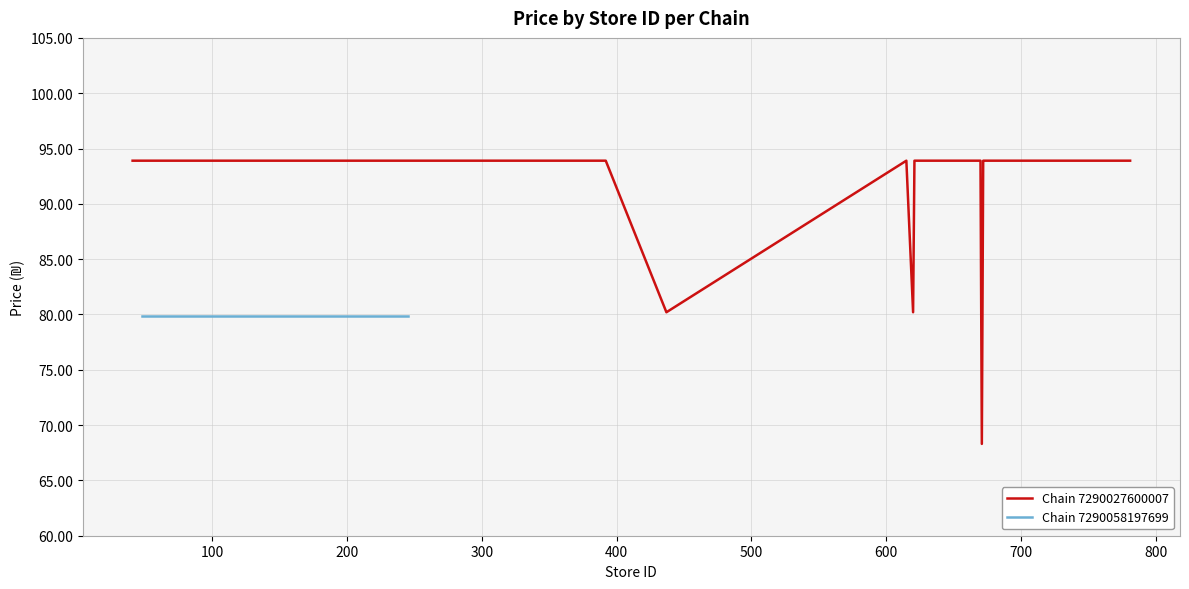

What is the maximum value for Chain 7290027600007?

93.9